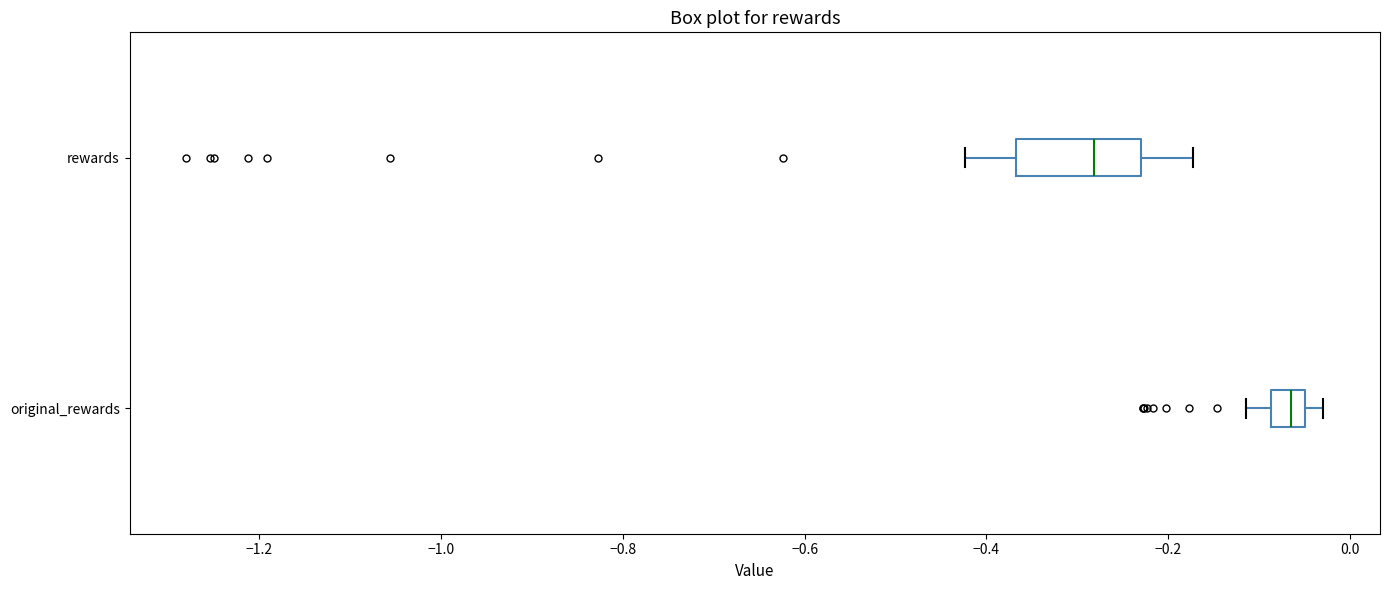

Which box has the furthest to the right median line?

original_rewards